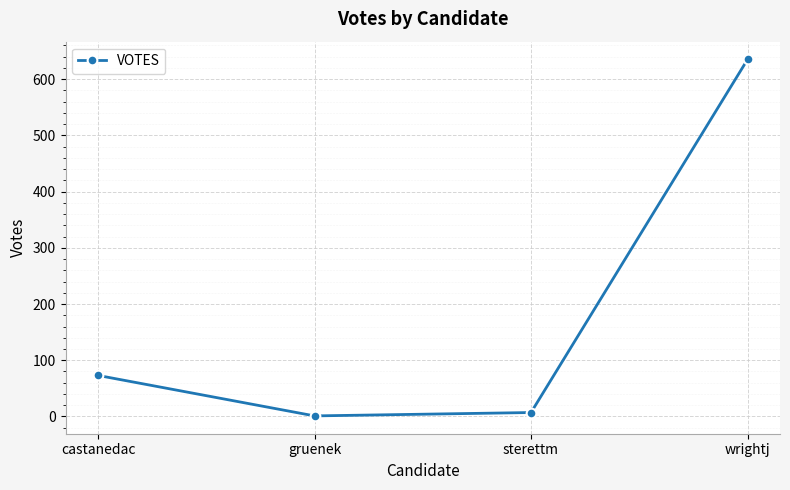

How many values are below 73?

2